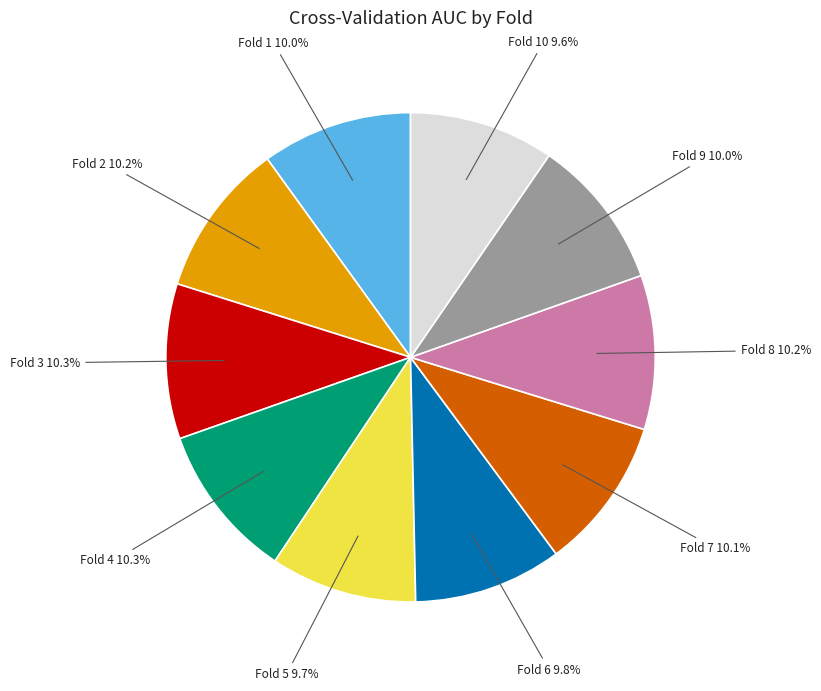

Is there a majority slice in this chart?

No